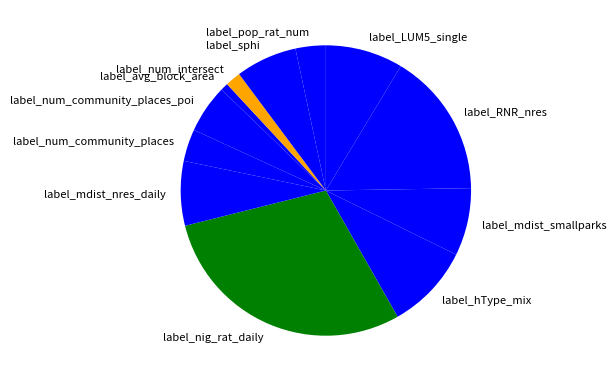

Is the sum of label_RNR_nres and label_mdist_nres_daily greater than half?

No